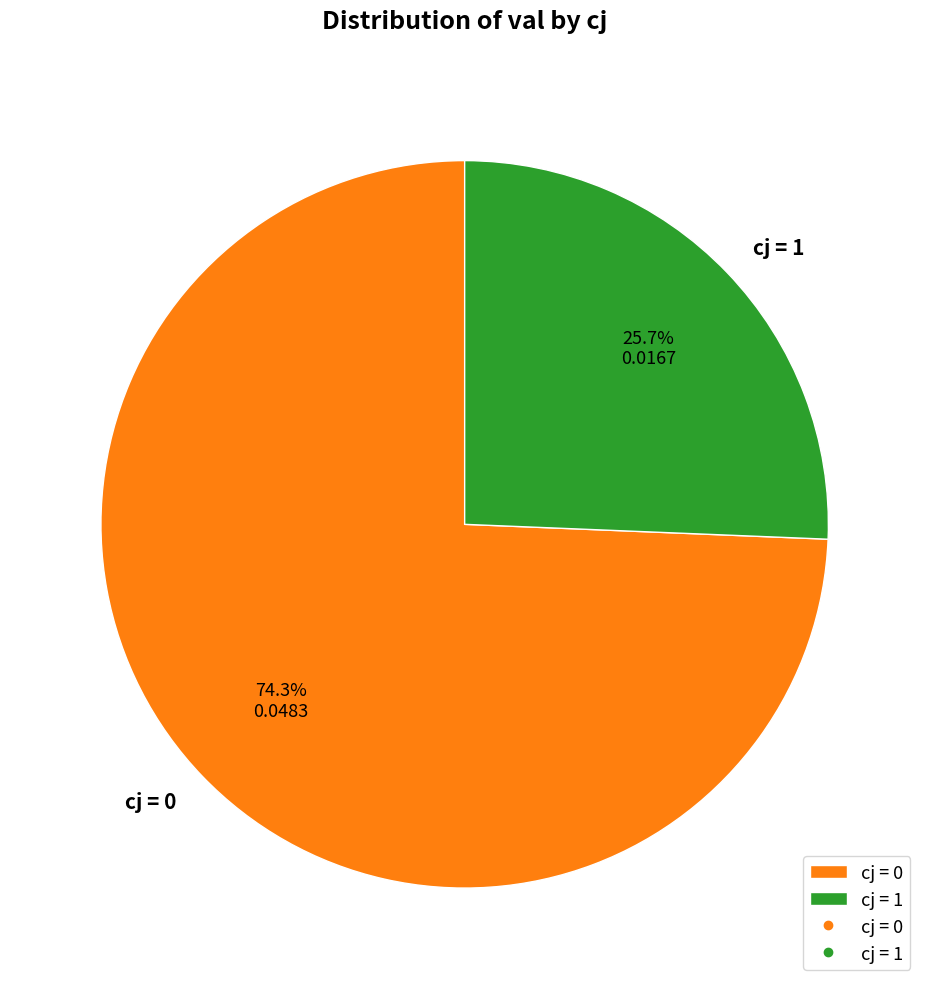

Count the number of slices in the pie.

2